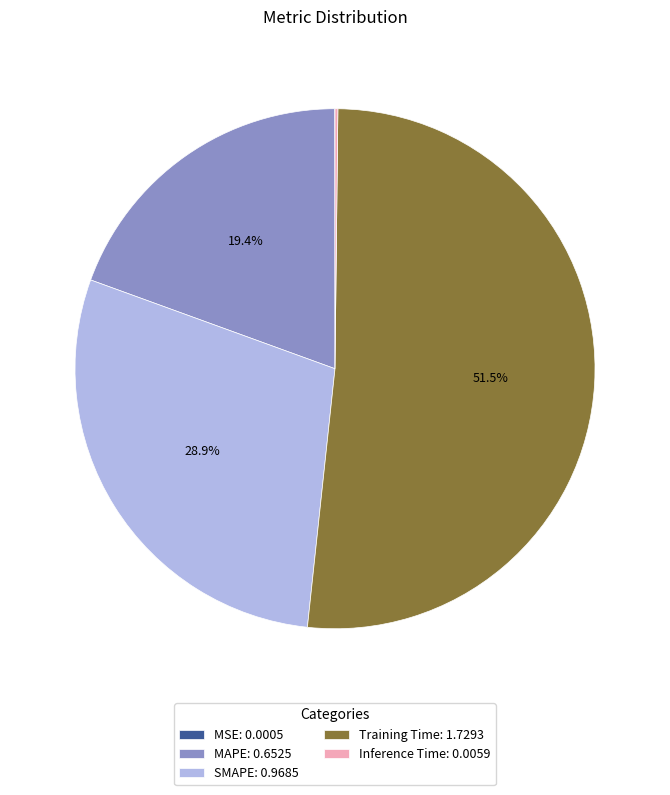

What portion of the pie excludes Training Time: 1.7293?

48.5%